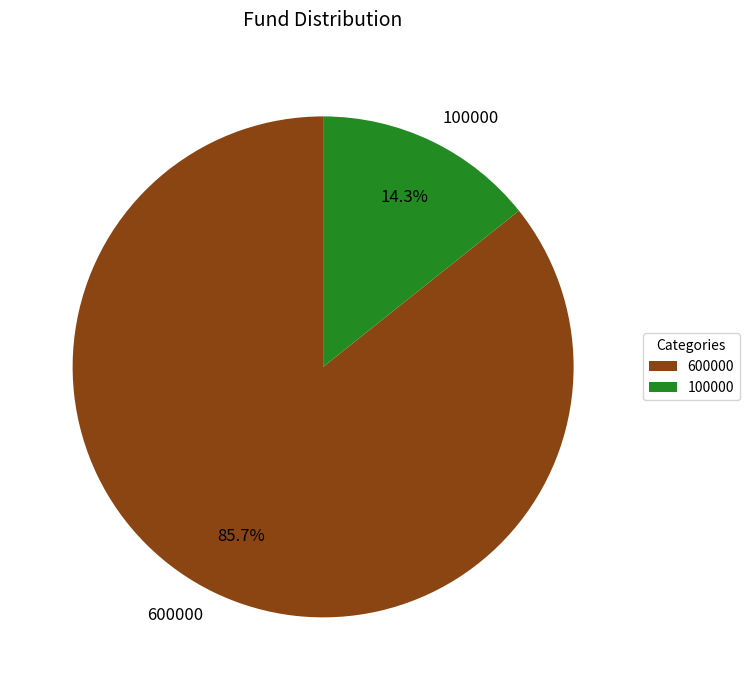

Rank the categories by value from lowest to highest.

100000, 600000